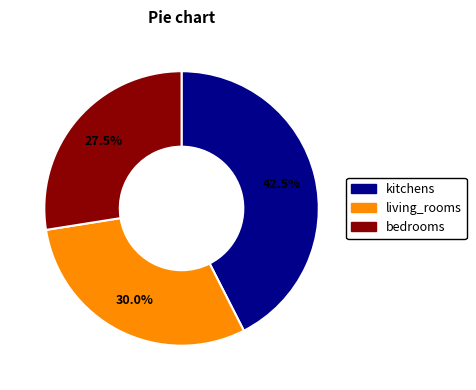

How many slices are in this pie chart?

3